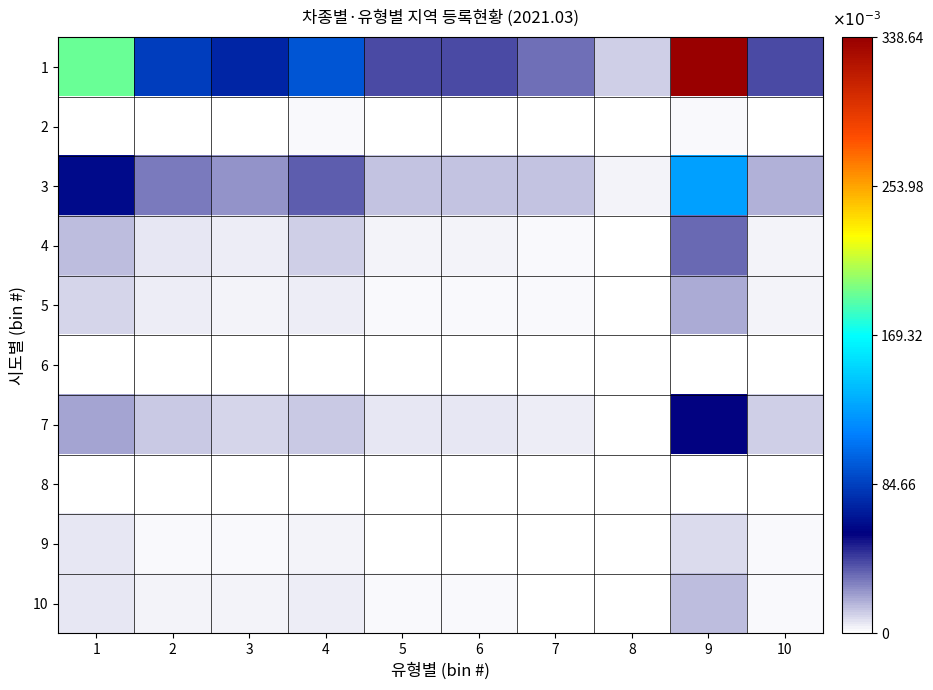

At which category is the sum across all series the highest?

9